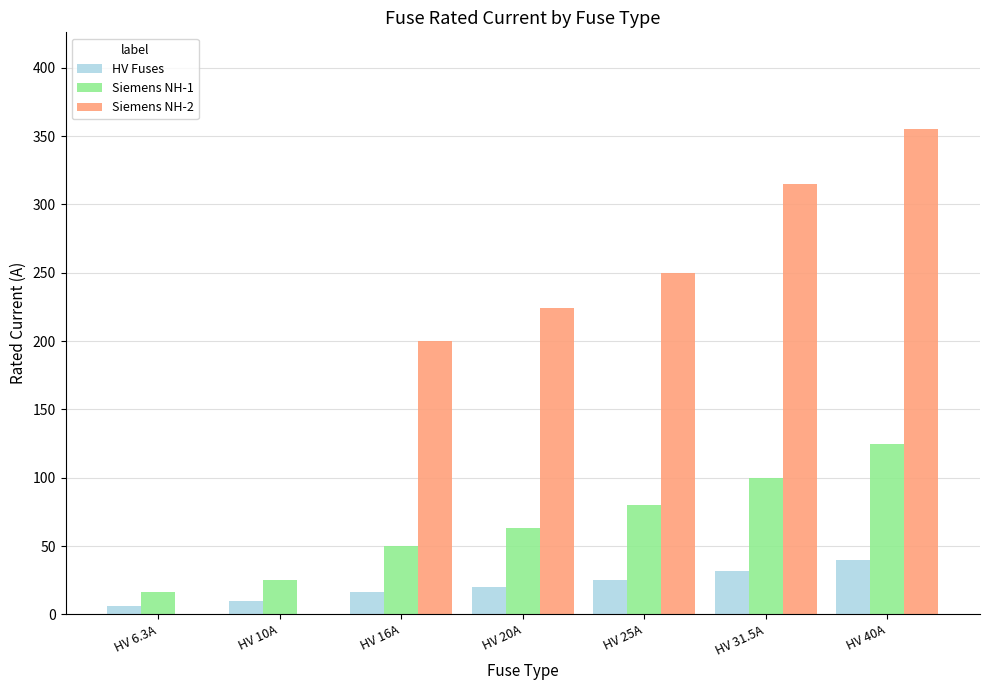

What is the spread (max minus min) of values at HV 25A?

225.0